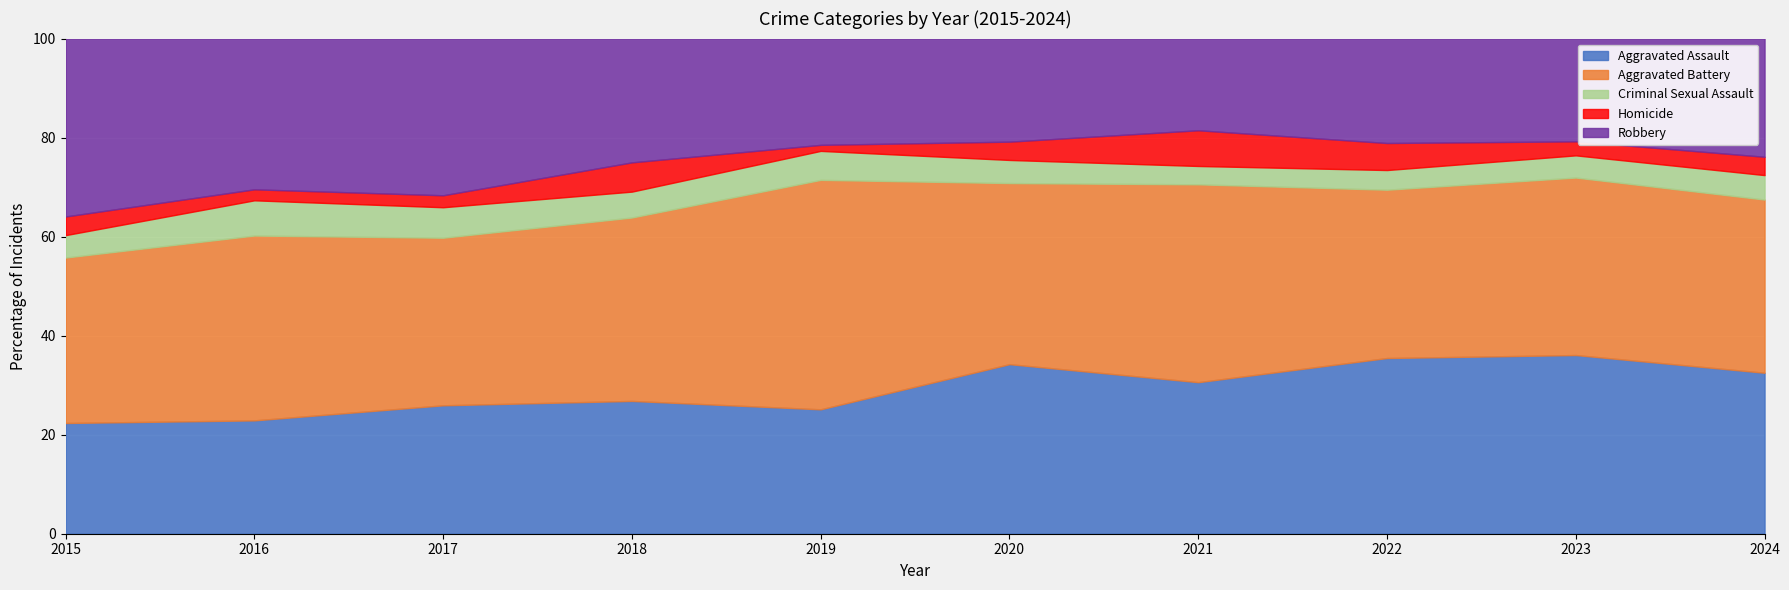

What is the minimum value for Aggravated Assault?

22.4